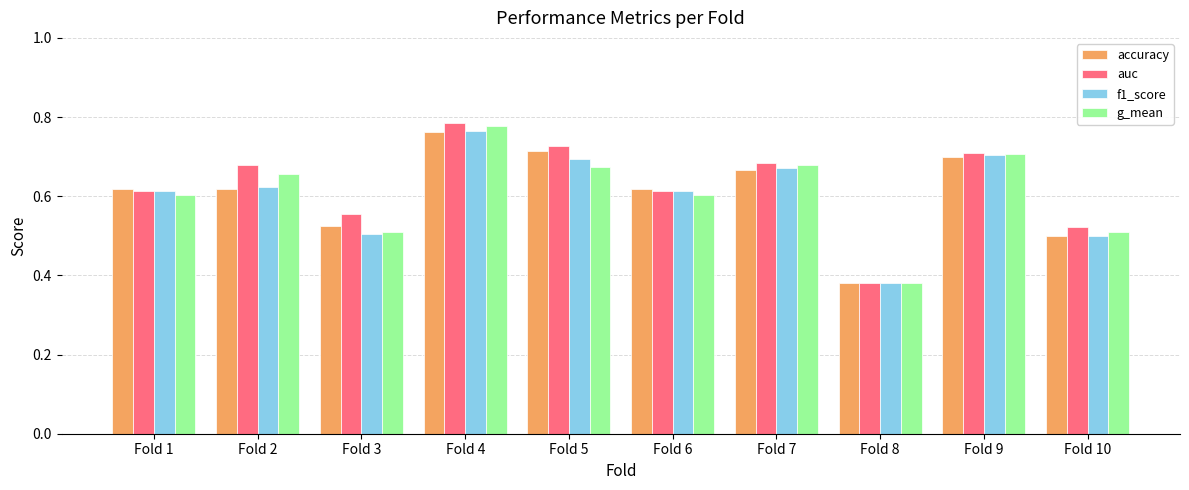

The f1_score series shows 1.2 at Fold 7. True or false?

False